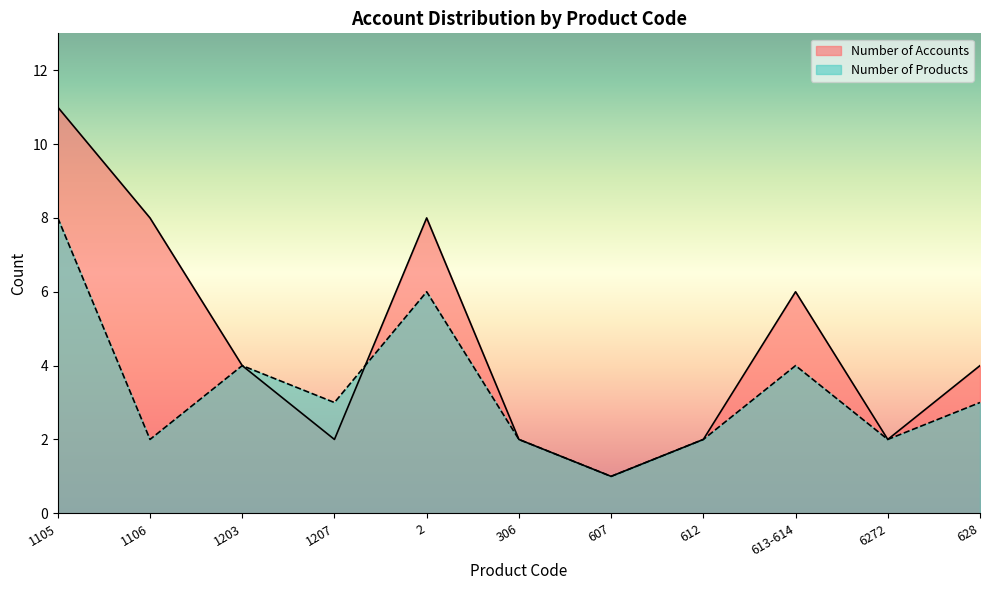

At which label does Number of Products reach its peak?

1105